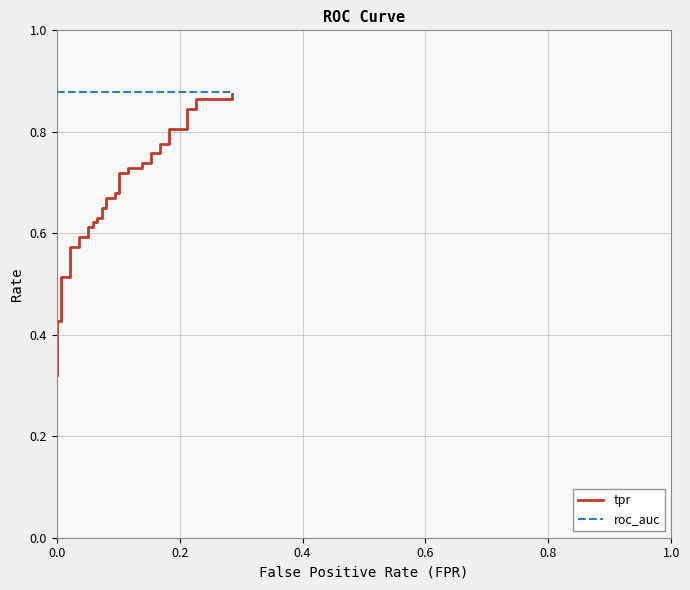

What is the value of the roc_auc point at the 14th from the left?

0.9